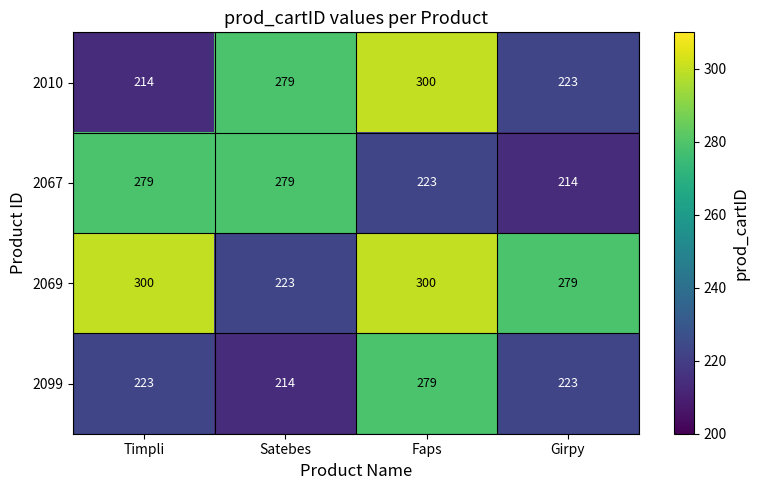

Where is 2010 nearest to the value 257?

Satebes